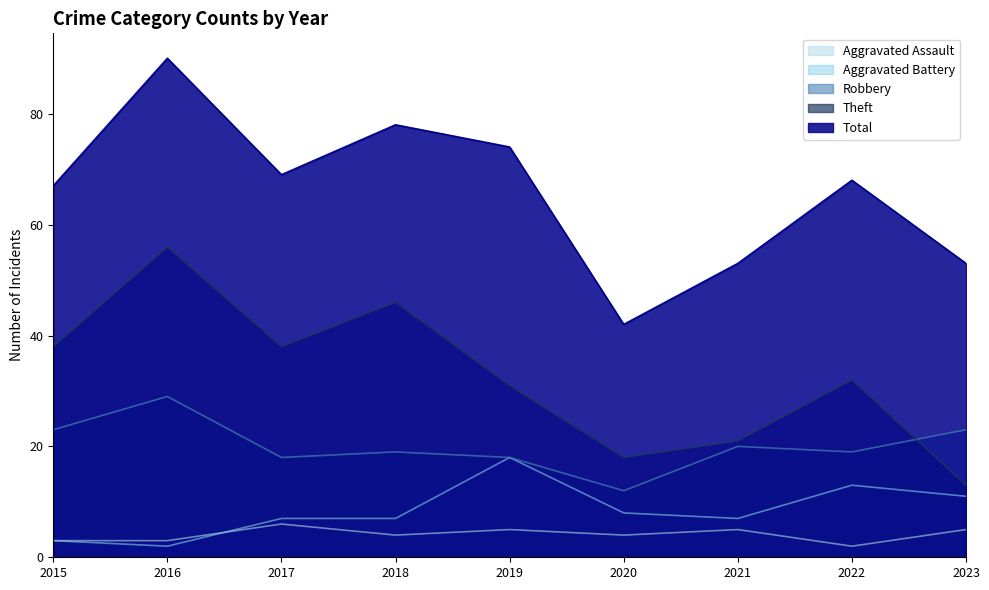

At which label does Aggravated Battery reach its minimum?

2016